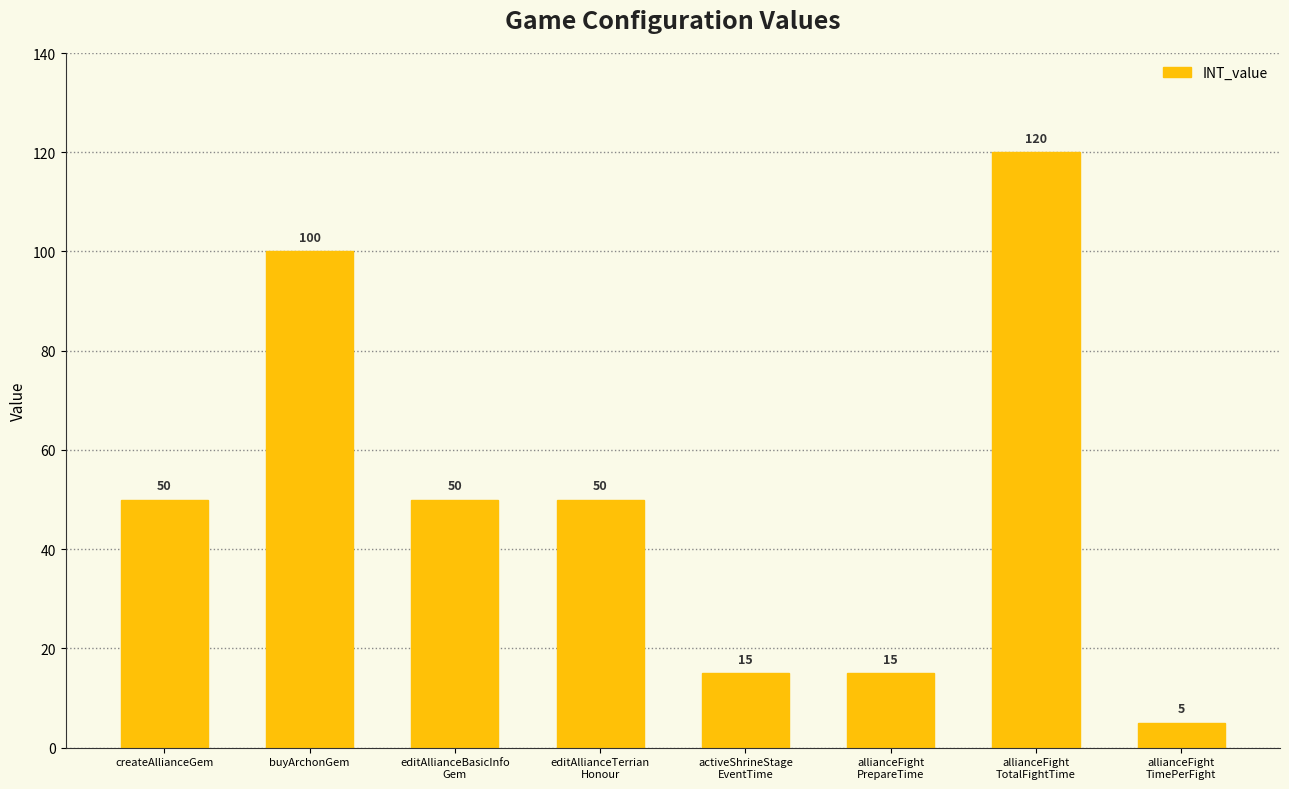

What is the difference between the maximum and minimum values?

115